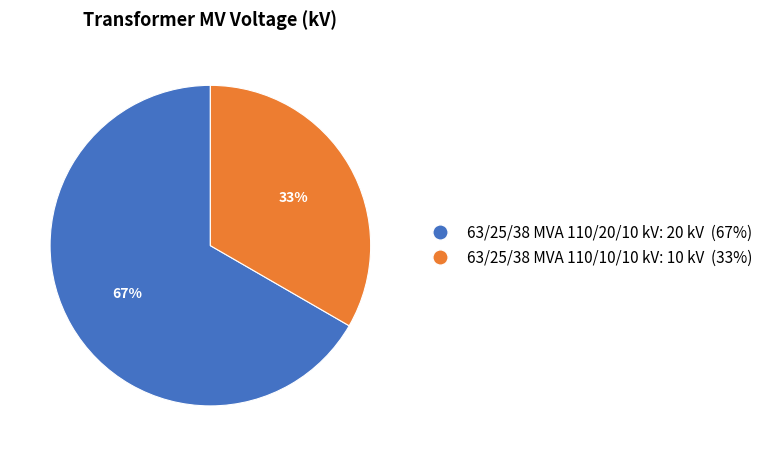

How many segments does this pie chart have?

2